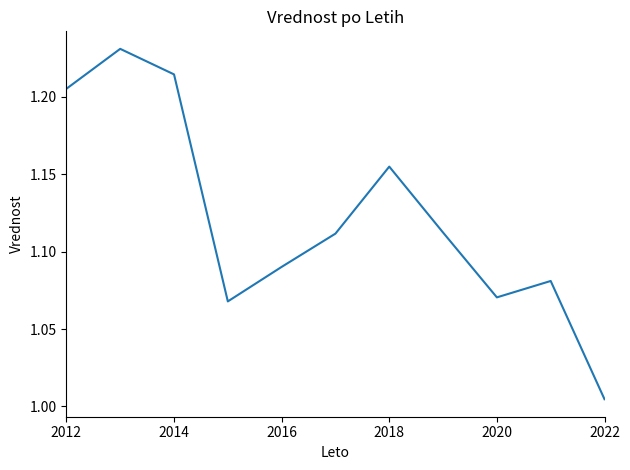

What is the sum of all values?

12.3